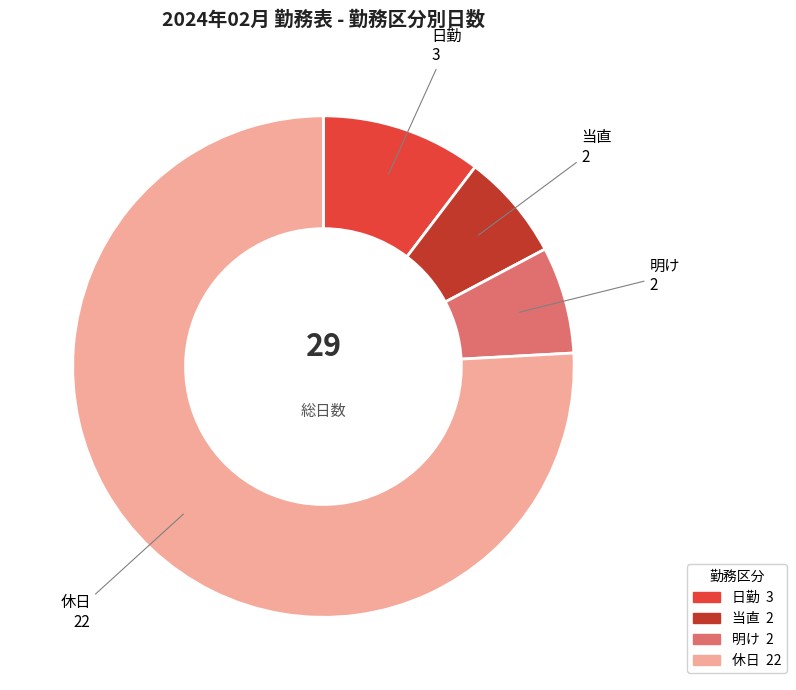

Count the number of slices in the pie.

4